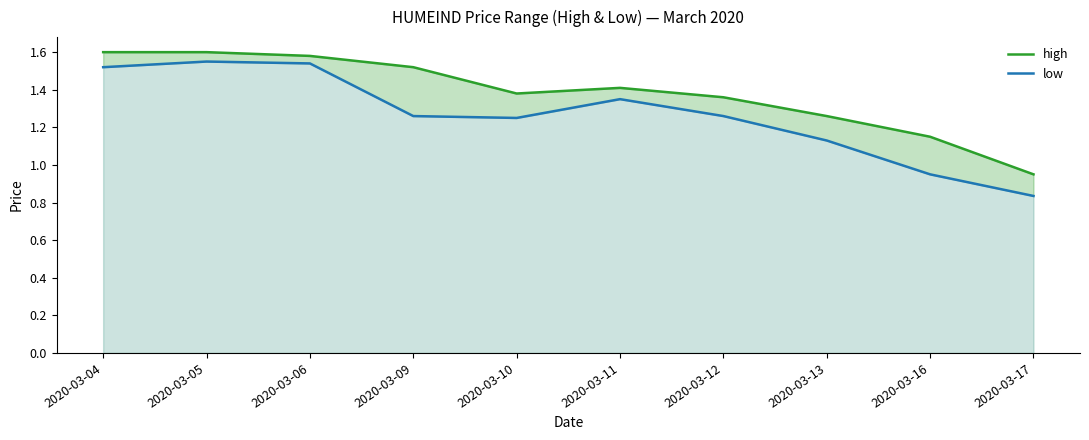

At how many categories does at least one series exceed 1?

9